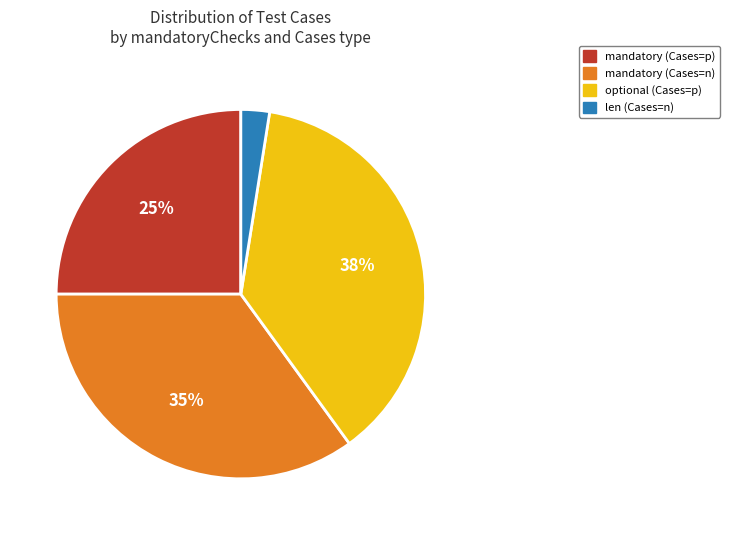

Does any single category account for the majority?

No